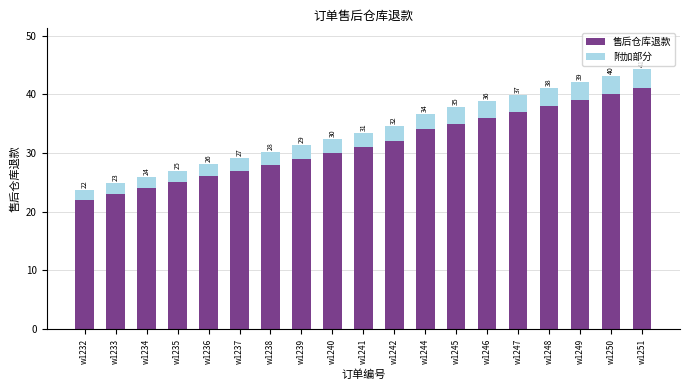

True or false: 售后仓库退款 has a value of 12.1 at w1249.

False